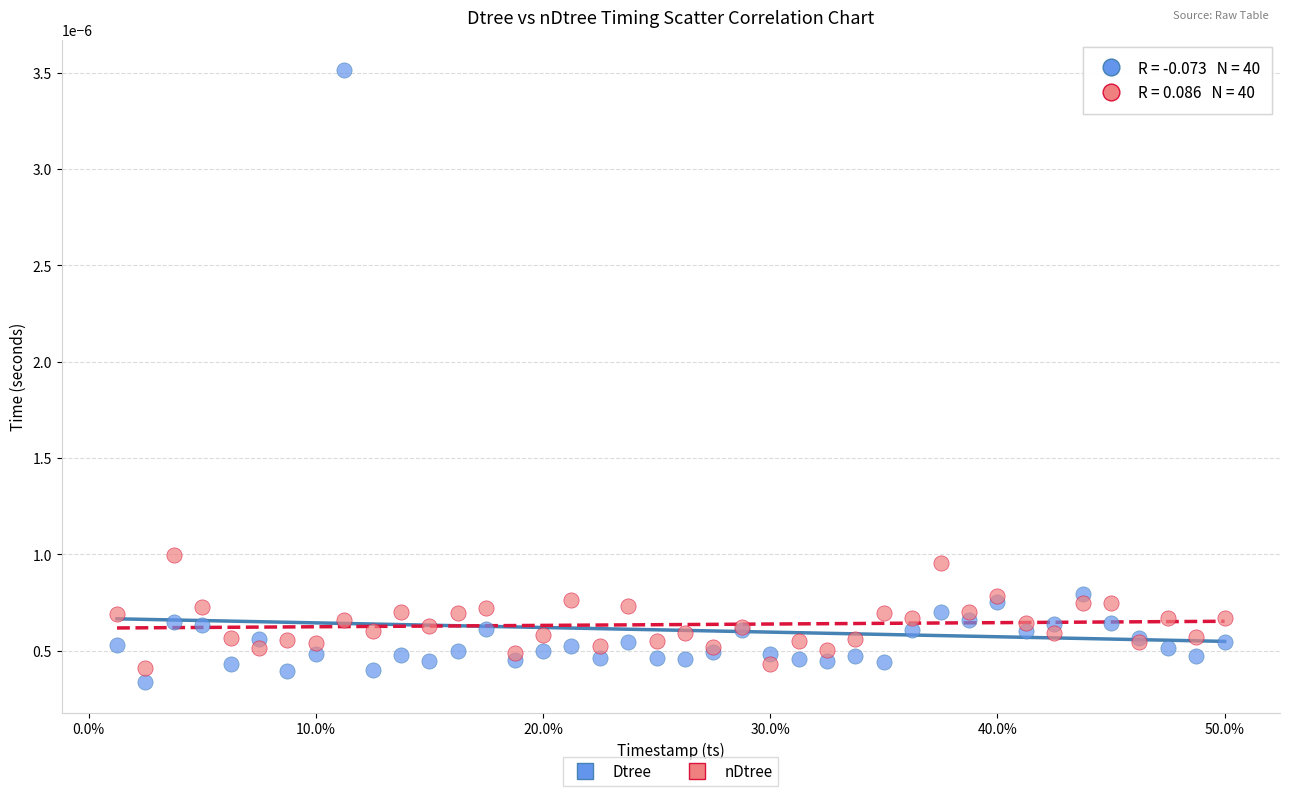

Which series contains the highest Y value?

Dtree